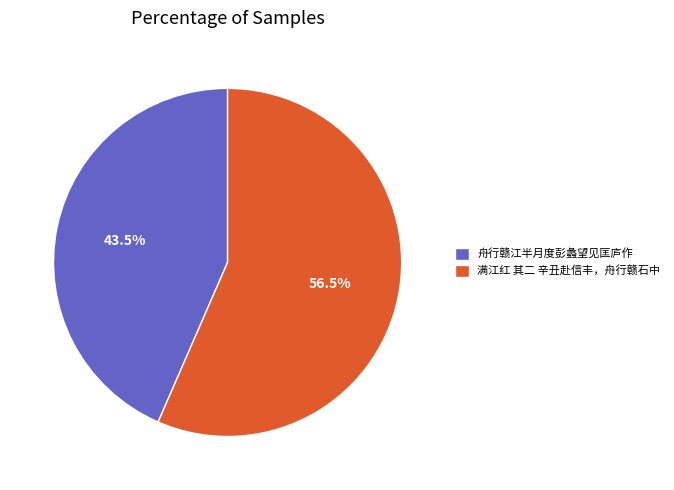

Does 舟行赣江半月度彭蠡望见匡庐作 represent more than half of the total?

No